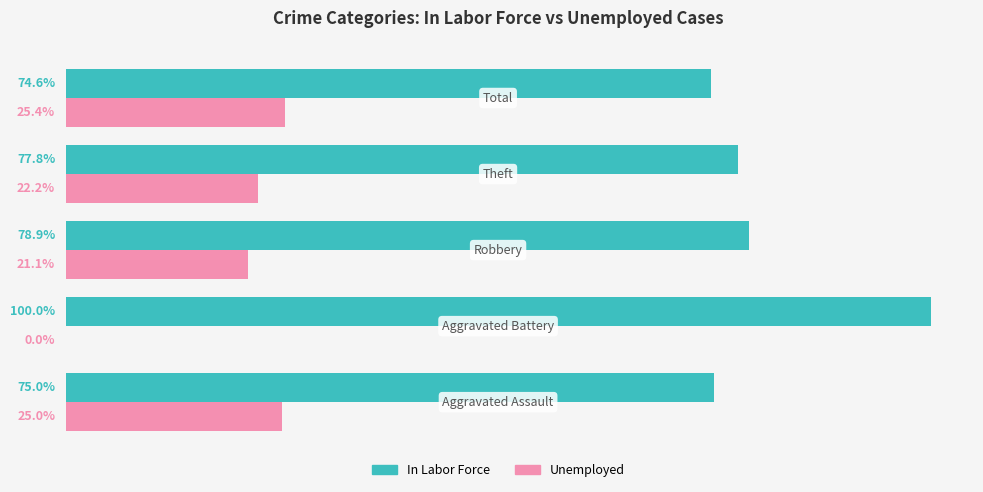

Which series has the largest total across all categories?

In Labor Force